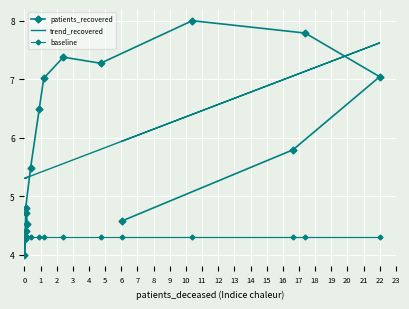

What is the total value across all series at 10?

17.4